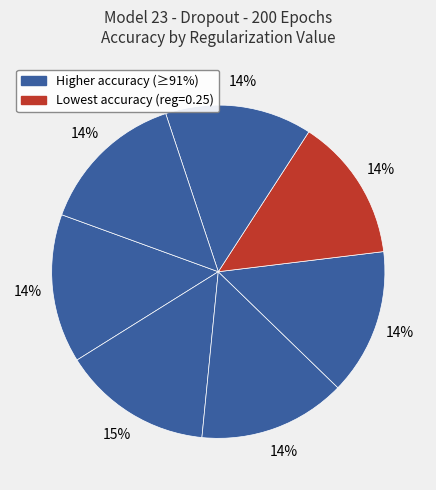

How many segments does this pie chart have?

7